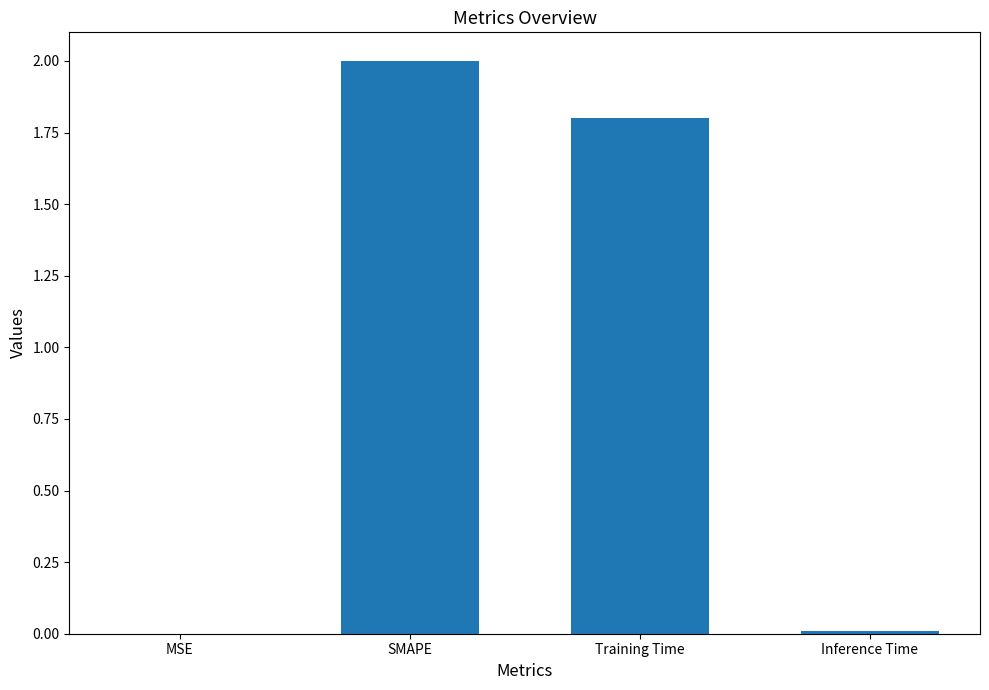

Is it true that the value at Training Time is 2.8?

False